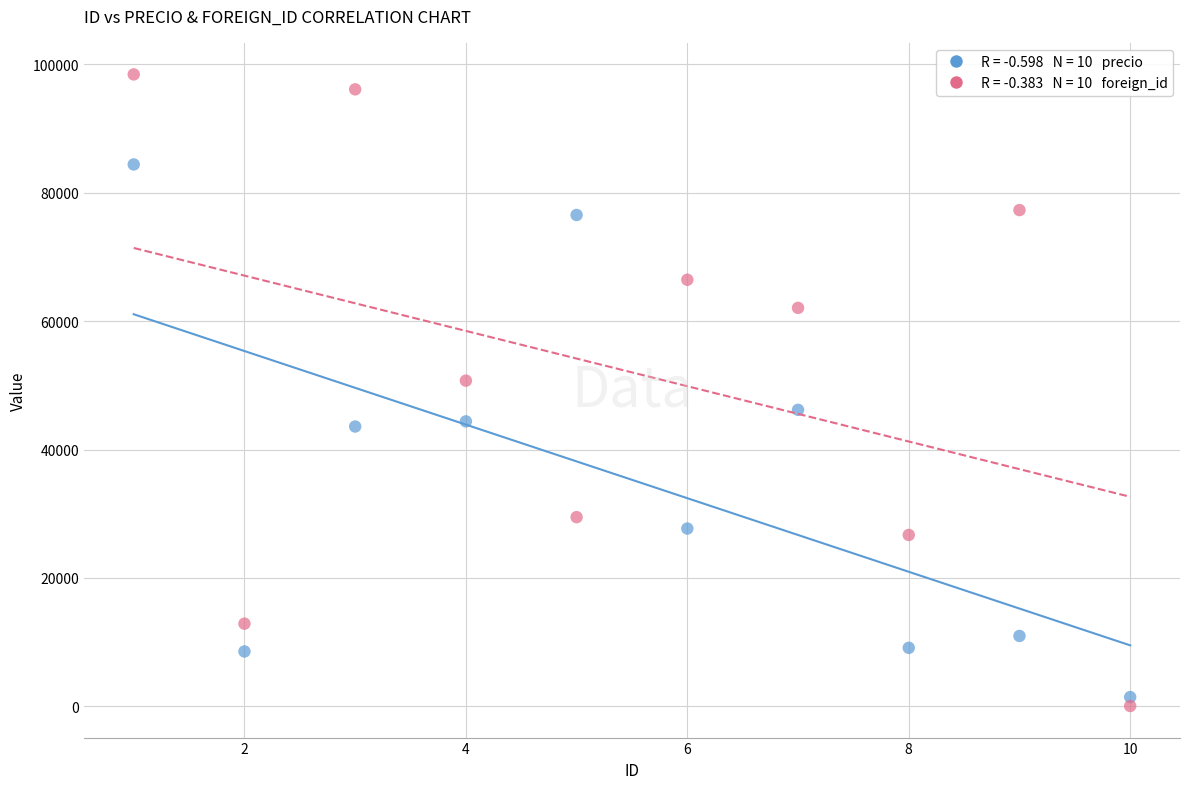

Across all data points, what is the range of X values (max minus min)?

9